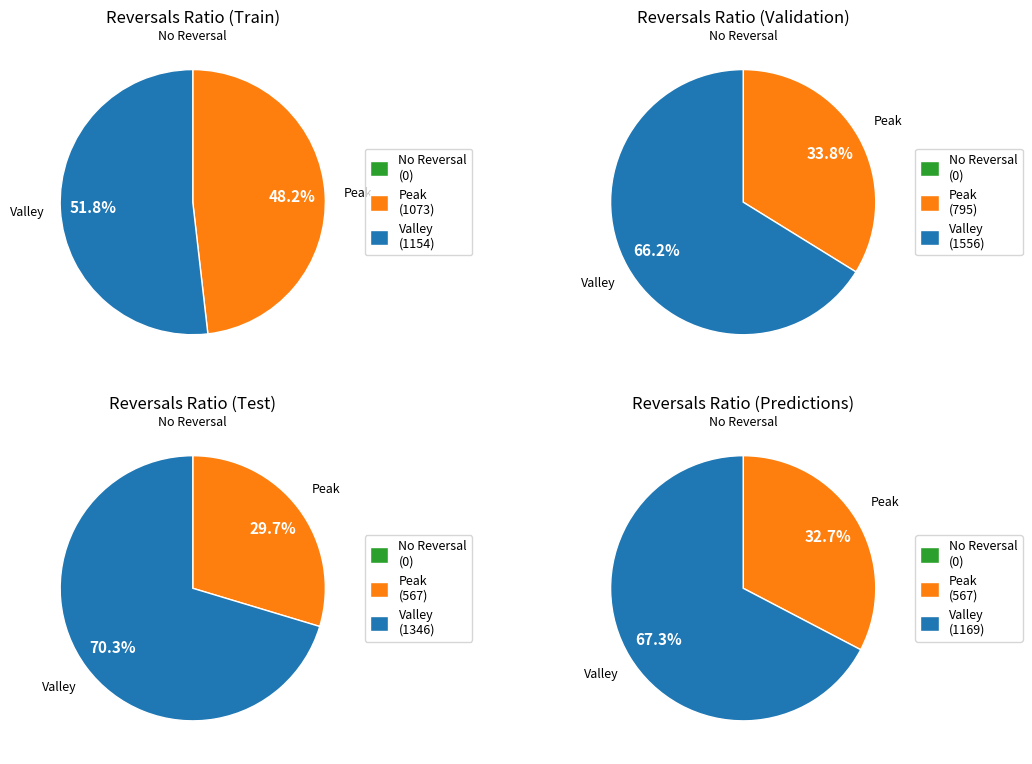

True or false: 3.2 accounts for 1% of the total.

False